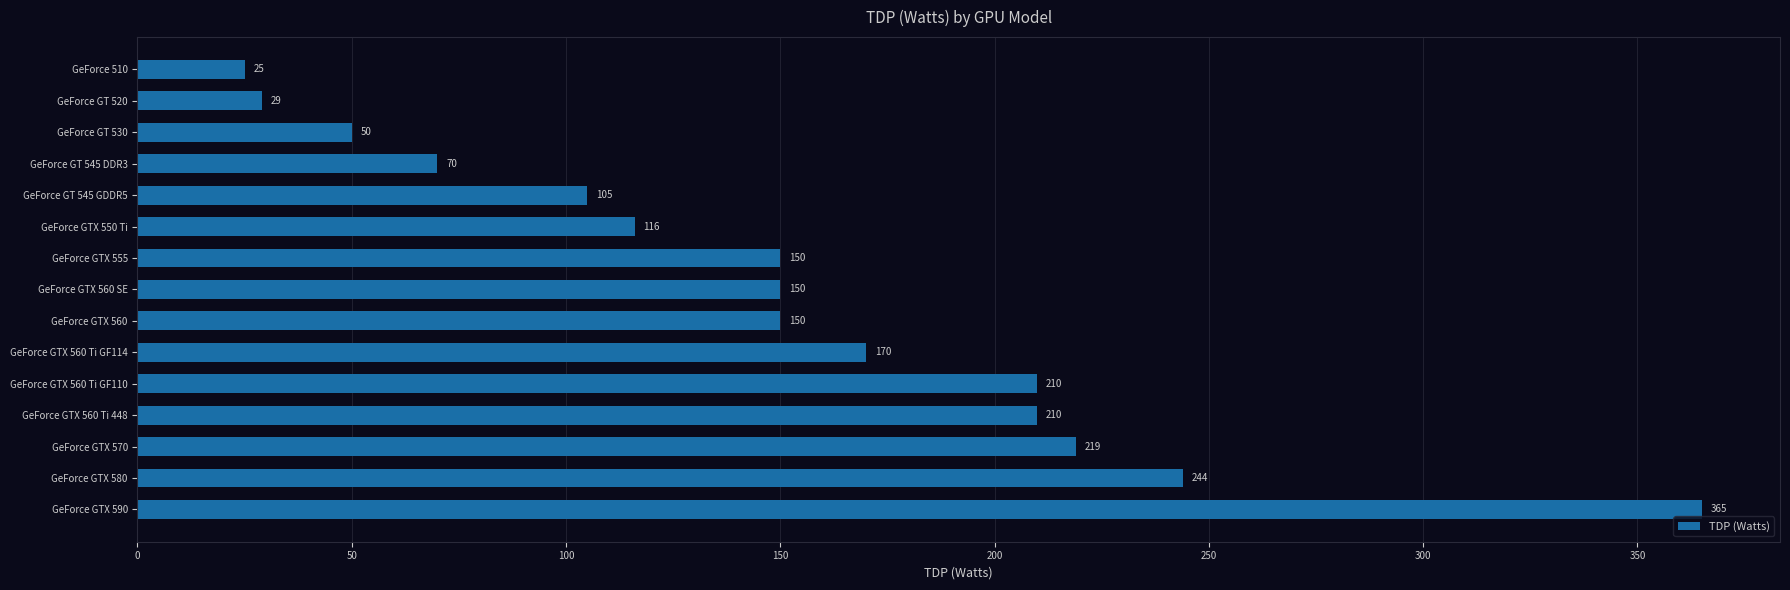

Reading top to bottom, extract all data points from this chart.

25	29	50	70	105	116	150	150	150	170	210	210	219	244	365